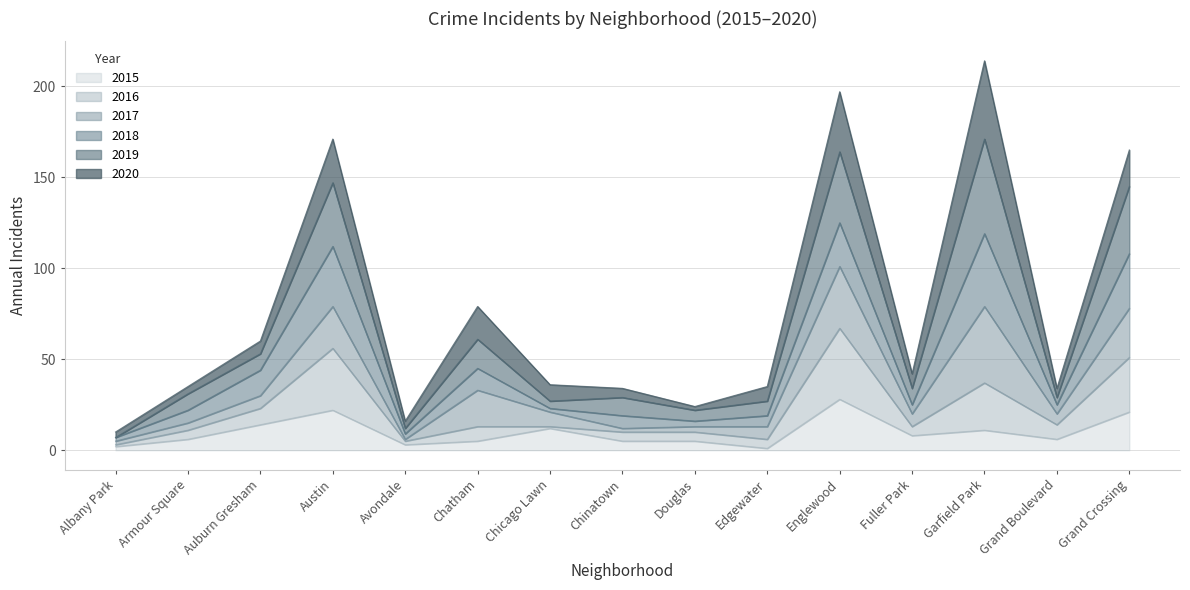

Which series has the widest spread of values?

2019